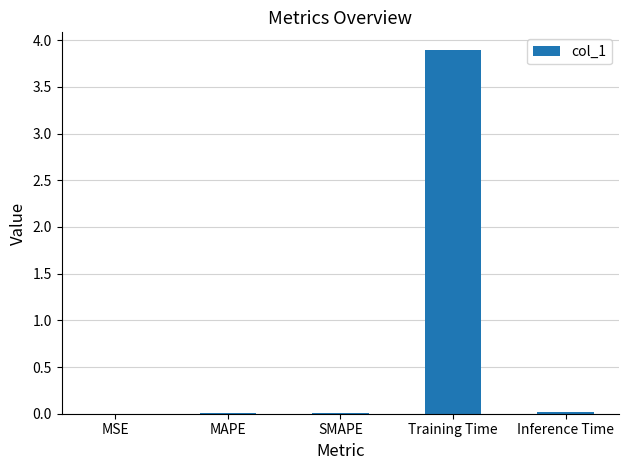

What is the sum of all values?

3.9